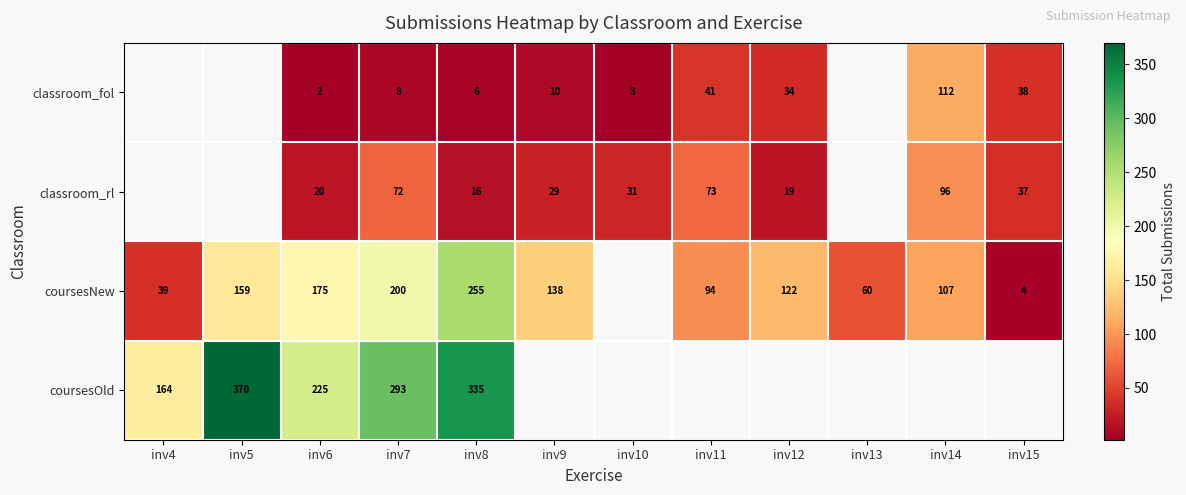

What is the sum of the coursesOld values at inv6 and inv5?

595